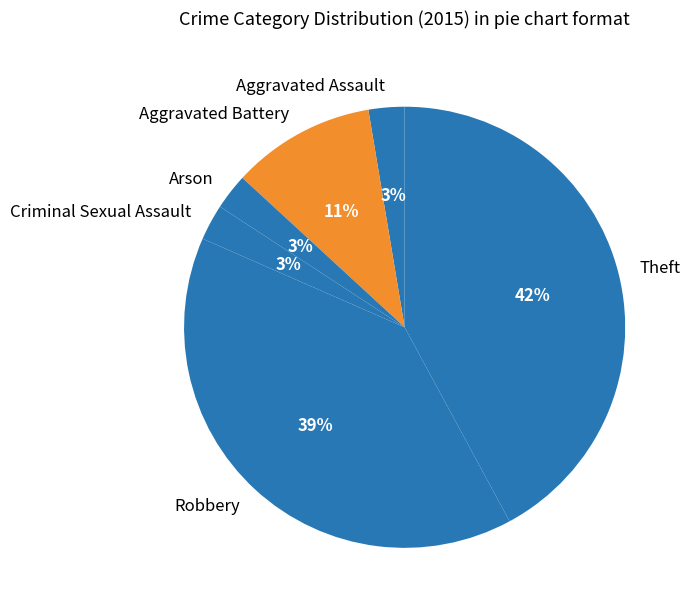

The Robbery slice represents 31% of the pie. True or false?

False